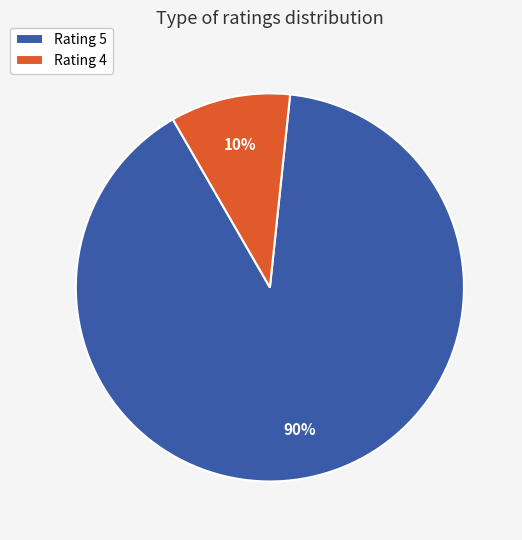

What percentage is the Rating 4 slice, to the nearest percent?

10%